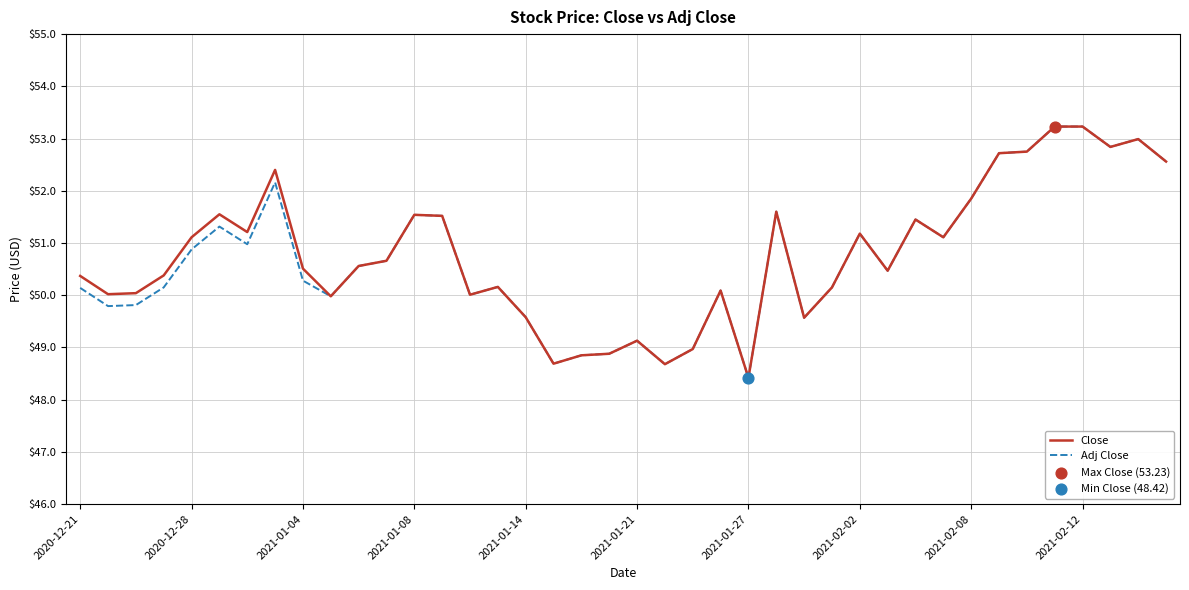

What is the maximum value shown in the chart?

53.2